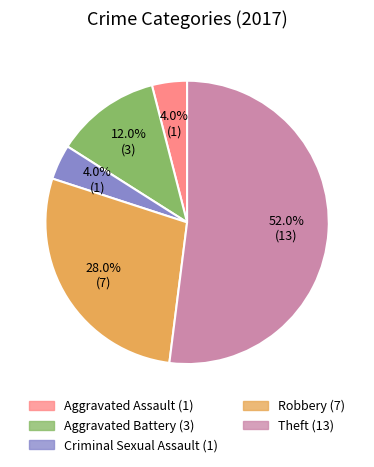

What percentage is the Aggravated Assault slice, to the nearest percent?

4%